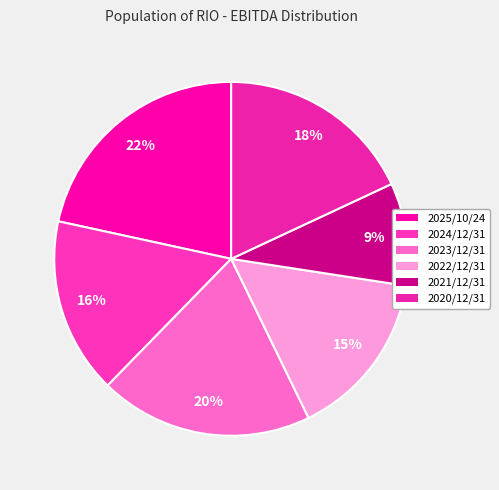

True or false: 2021/12/31 accounts for 9% of the total.

True